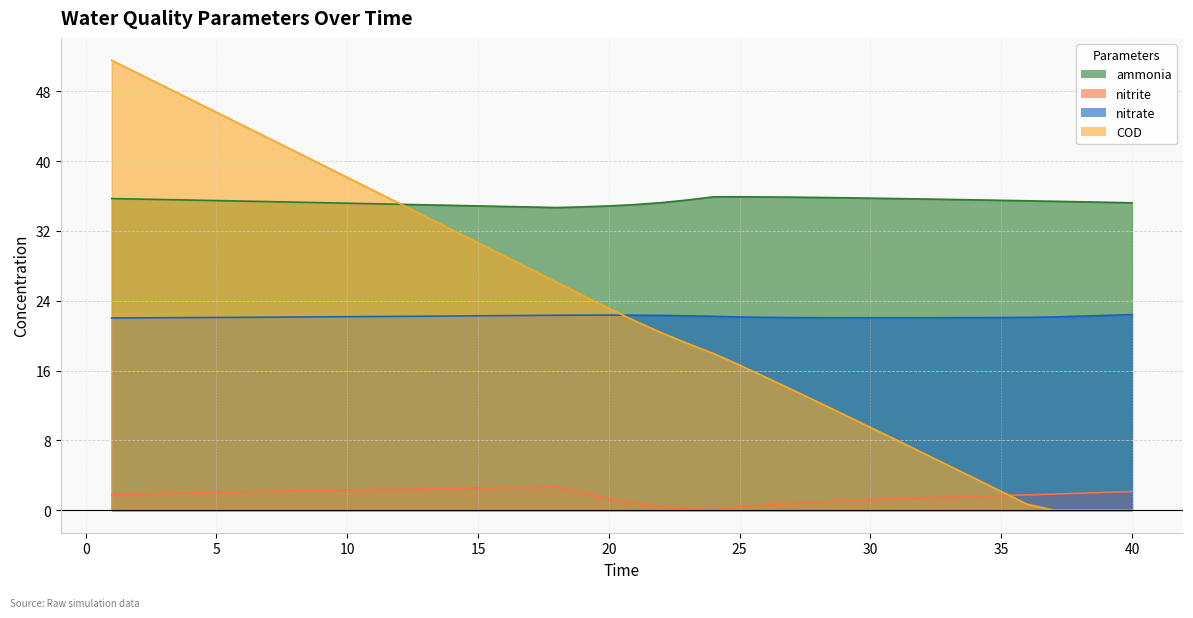

Is it true that COD equals 13.8 at 27?

True